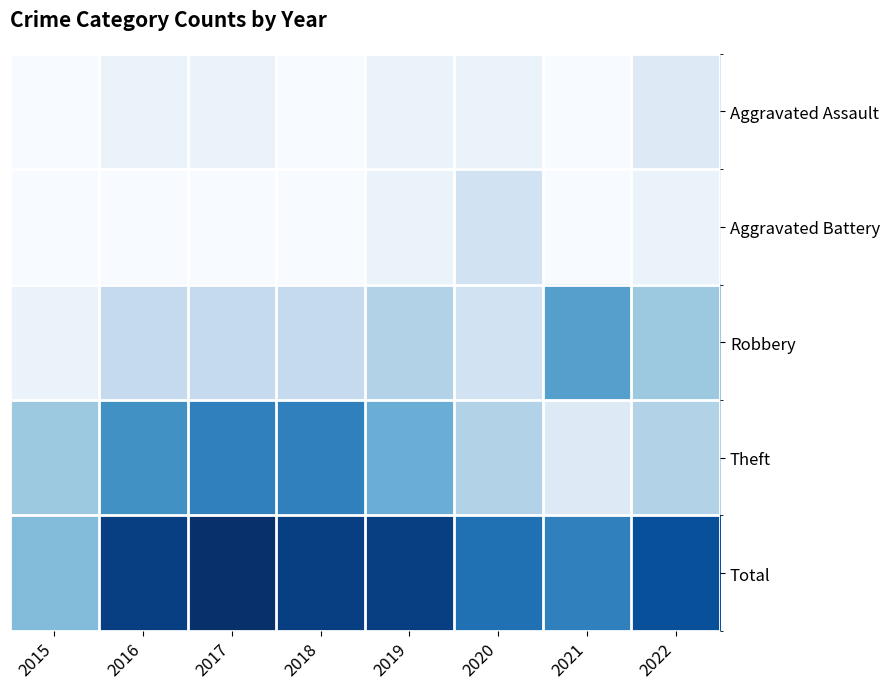

Reading left to right, what are all the values shown in this chart?

Aggravated Assault: 2015=0	2016=1	2017=1	2018=0	2019=1	2020=1	2021=0	2022=2
Aggravated Battery: 2015=0	2016=0	2017=0	2018=0	2019=1	2020=3	2021=0	2022=1
Robbery: 2015=1	2016=4	2017=4	2018=4	2019=5	2020=3	2021=9	2022=6
Theft: 2015=6	2016=10	2017=11	2018=11	2019=8	2020=5	2021=2	2022=5
Total: 2015=7	2016=15	2017=16	2018=15	2019=15	2020=12	2021=11	2022=14